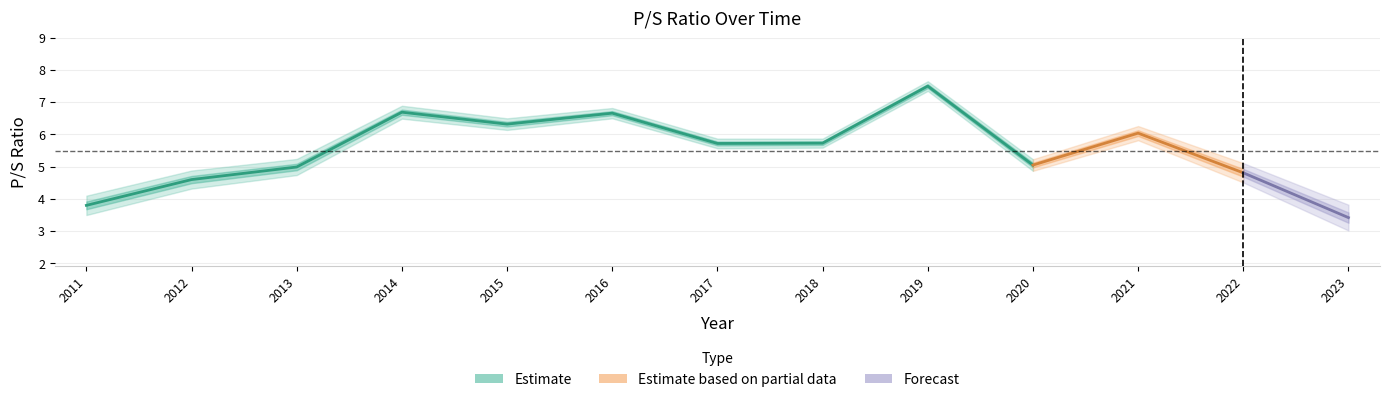

What is the value of the 4th point from the left?

6.7